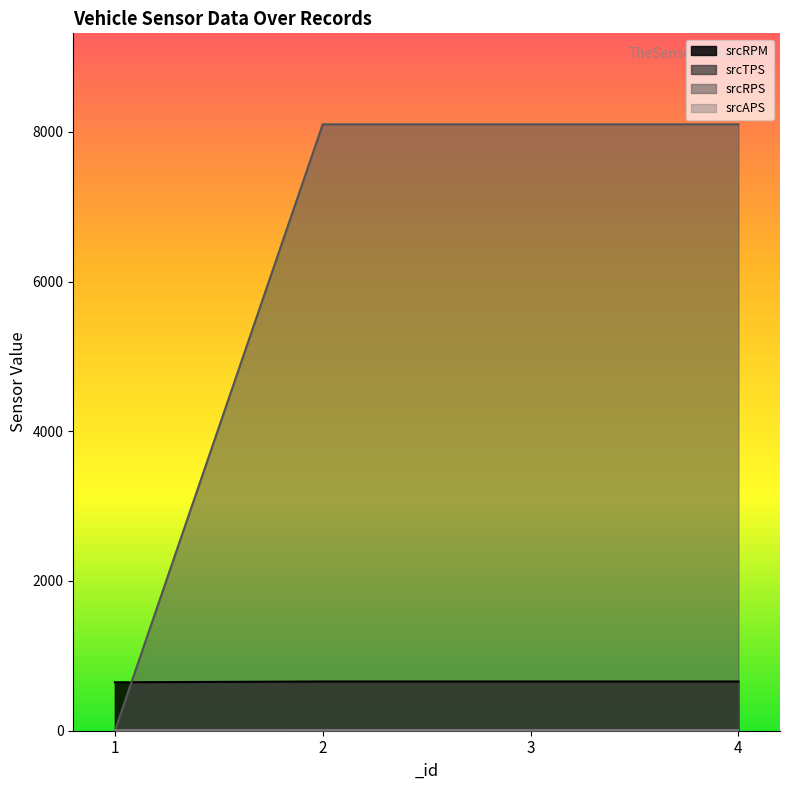

The value of srcTPS at 2 is 13.7. True or false?

True